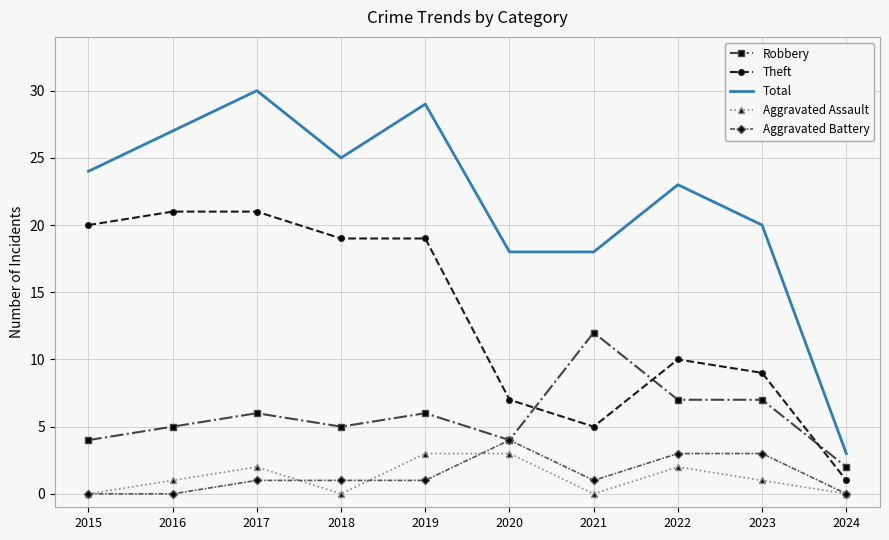

Count the Aggravated Assault values in the range 0 to 2.

8